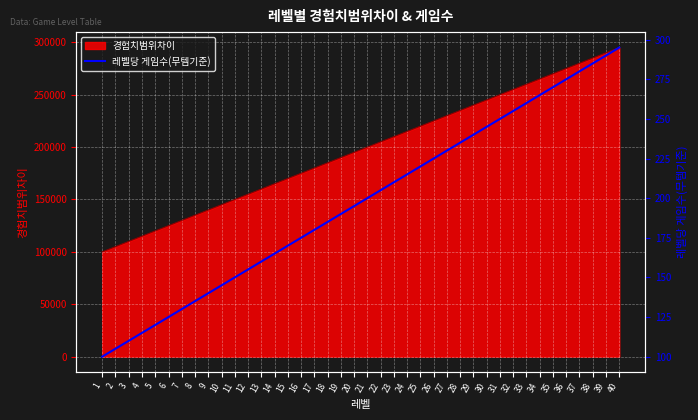

Rank the categories by value from lowest to highest.

1, 2, 3, 4, 5, 6, 7, 8, 9, 10, 11, 12, 13, 14, 15, 16, 17, 18, 19, 20, 21, 22, 23, 24, 25, 26, 27, 28, 29, 30, 31, 32, 33, 34, 35, 36, 37, 38, 39, 40